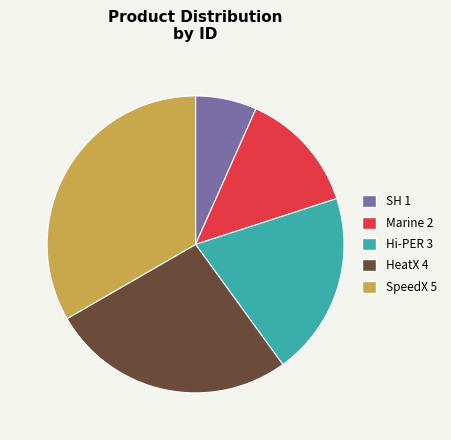

Is there any slice that represents more than half of the pie?

No